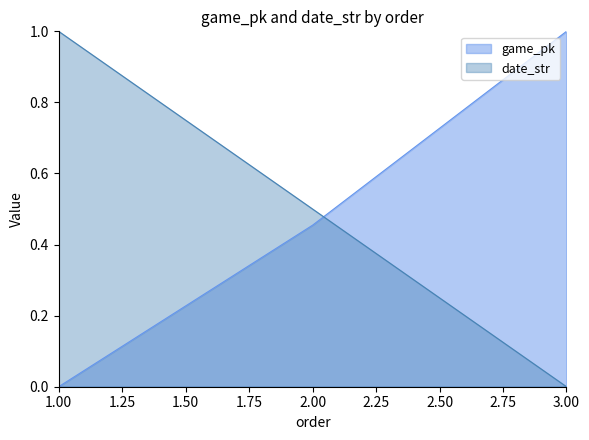

What is the average value of the game_pk series?

0.5